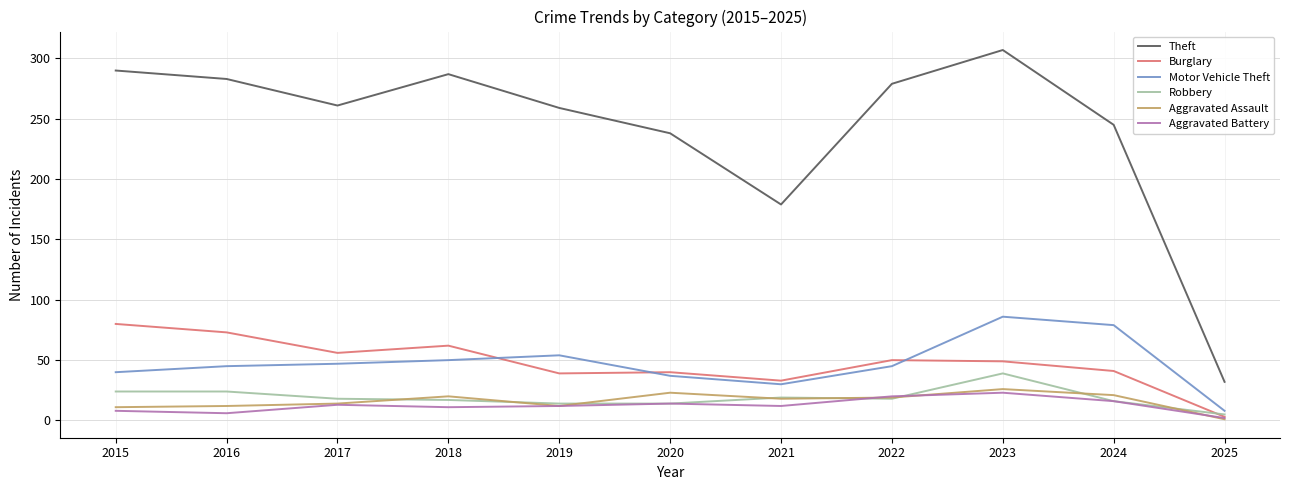

True or false: Robbery and Aggravated Assault cross at least once.

True